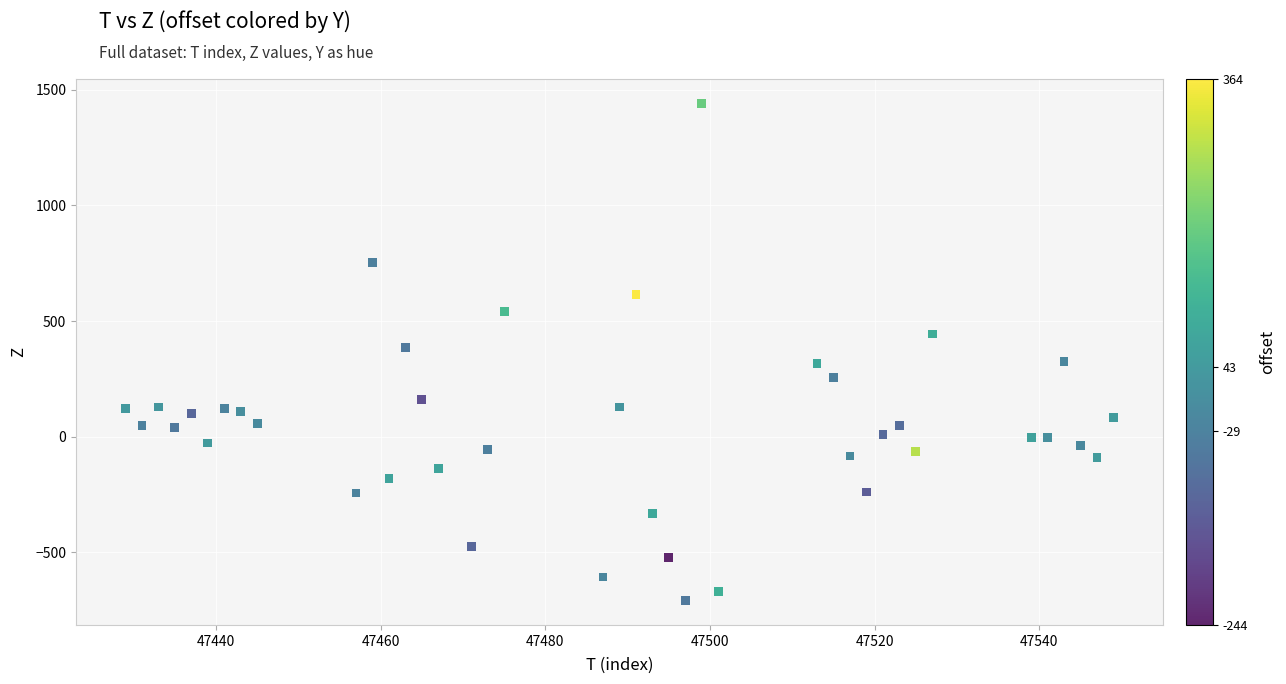

What is the range of Y values (max minus min)?

2148